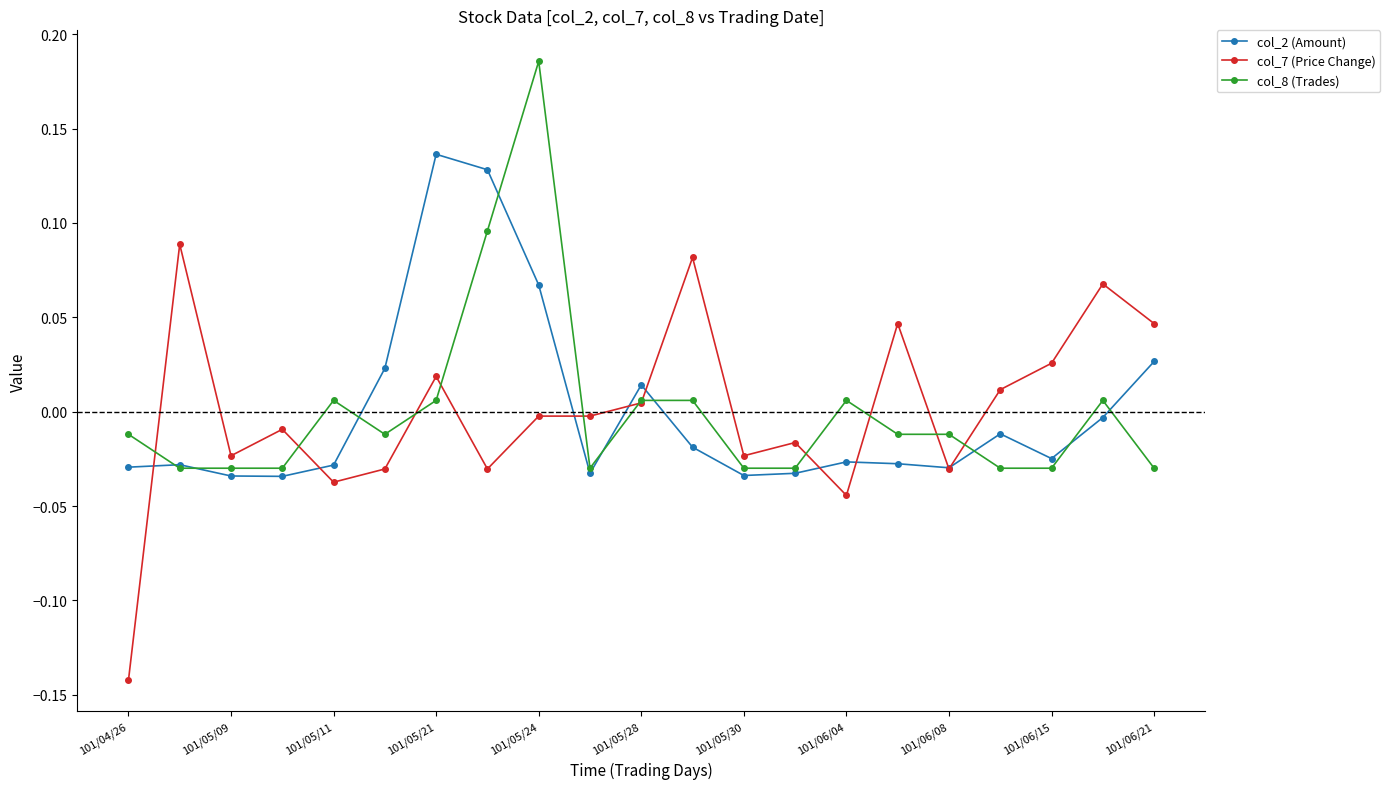

True or false: col_7 (Price Change) has more than 0 points higher than both neighbors.

True